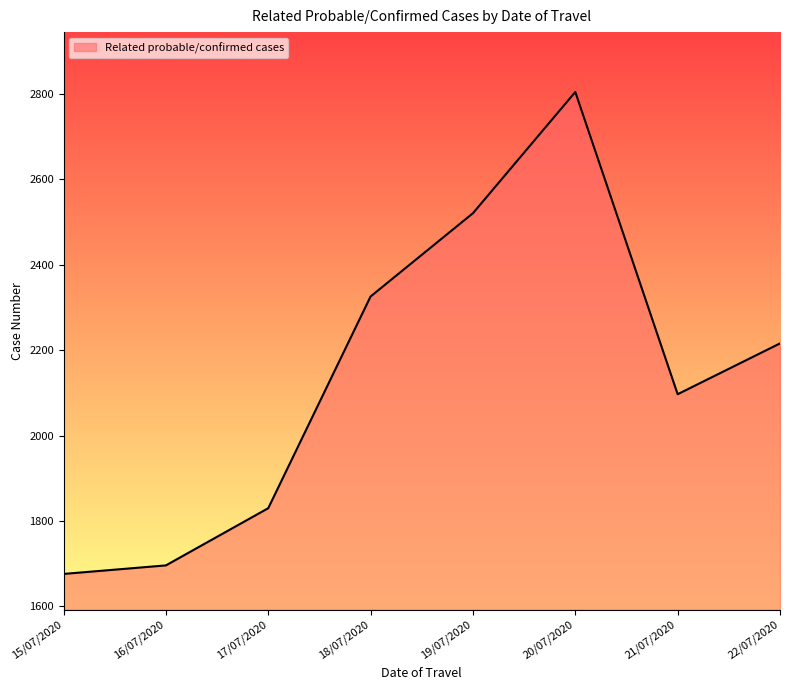

Is it true that the value at 20/07/2020 is 1255?

False